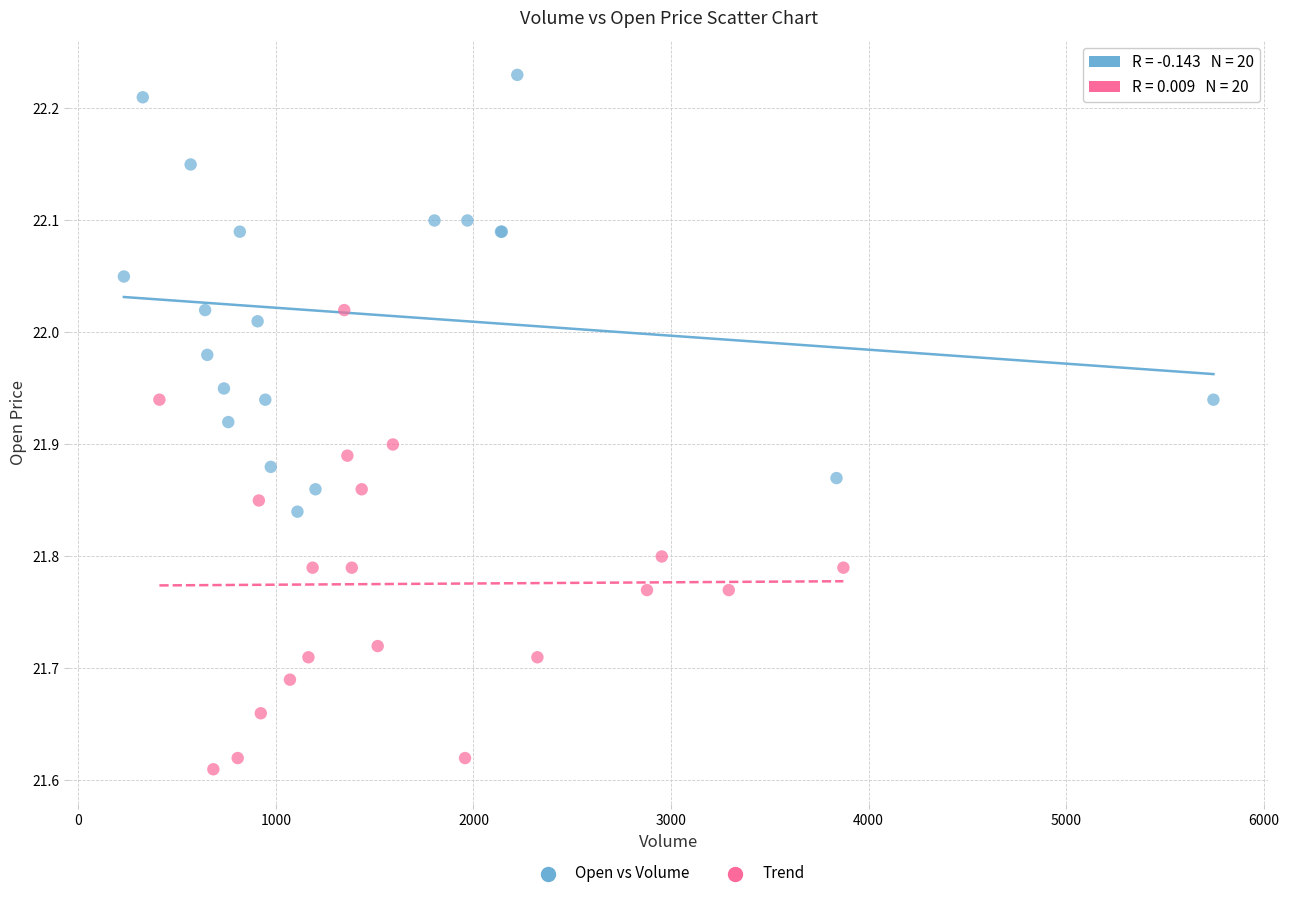

Which series reaches the maximum Y coordinate?

Open vs Volume